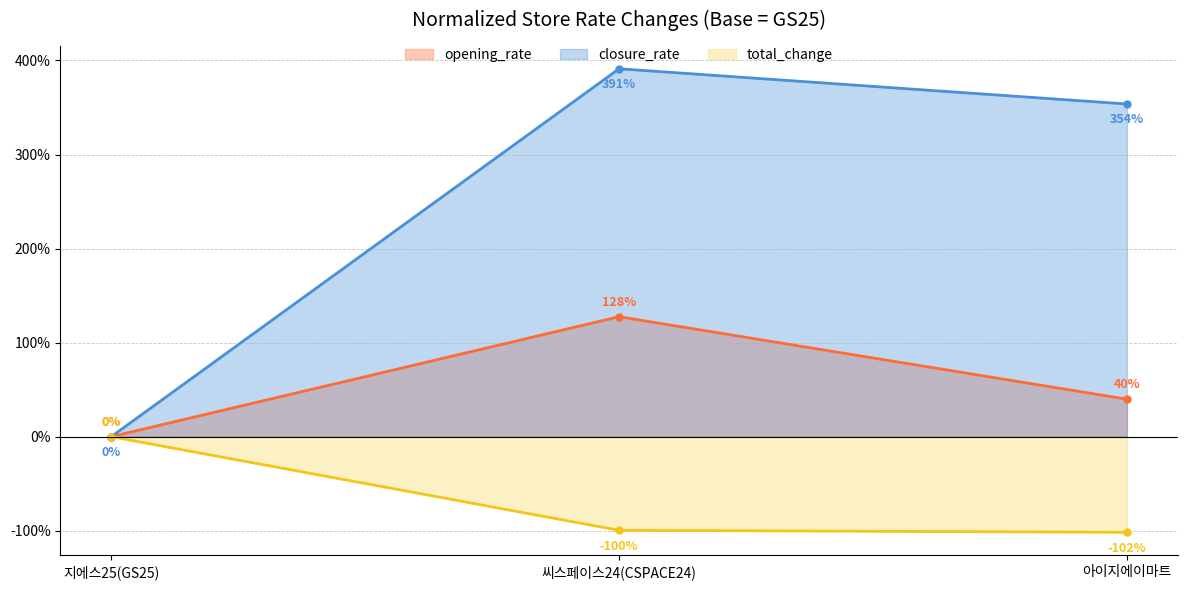

How many series are shown in this chart?

3